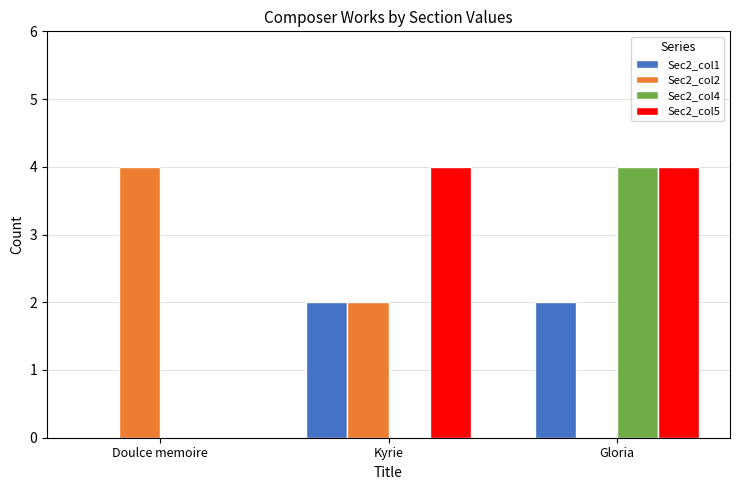

At which category is the sum across all series the highest?

Gloria